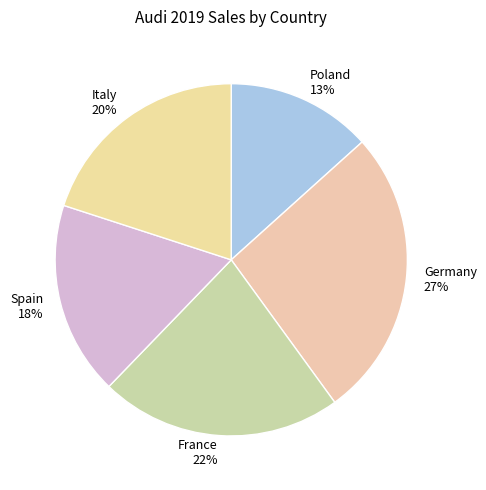

What is the ratio of the value at Germany to the value at Spain?

1.5